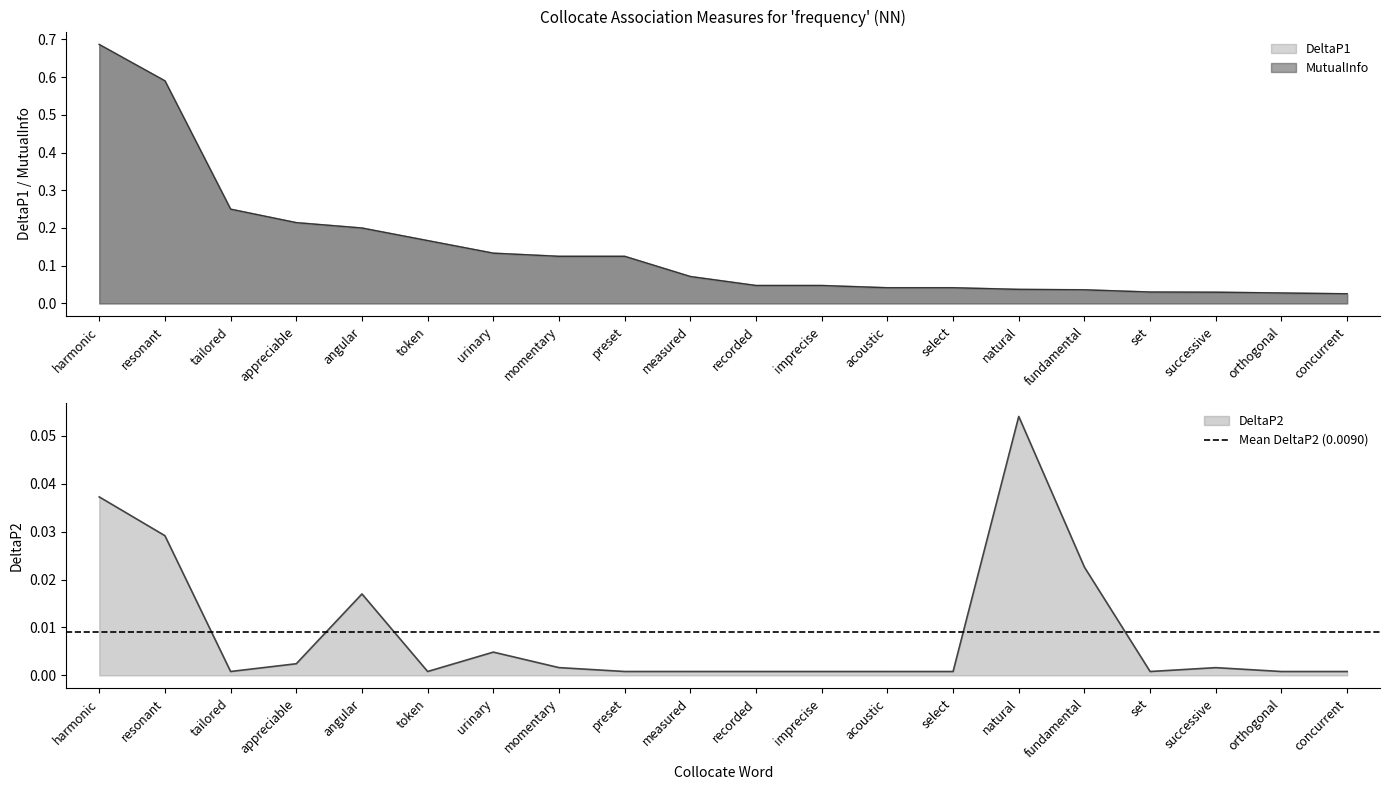

What is the sum of all MutualInfo values?

2.9